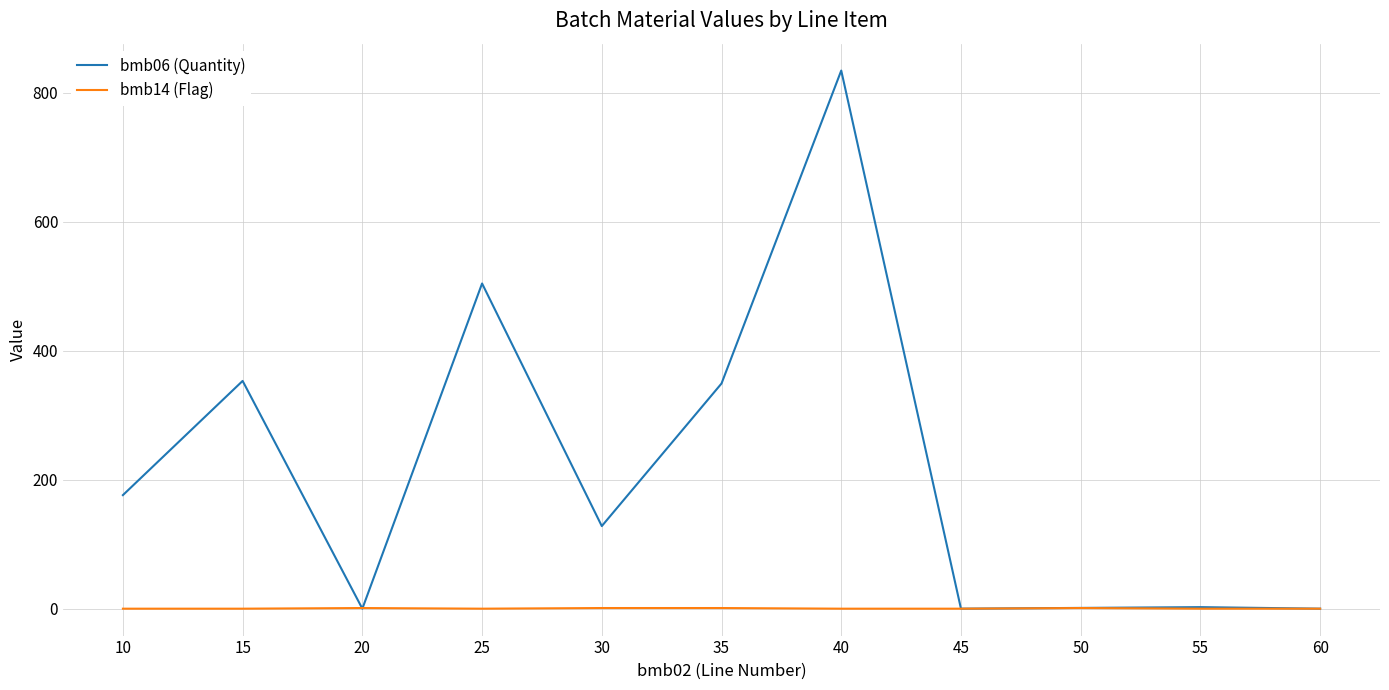

Which series has the largest range (max minus min)?

bmb06 (Quantity)